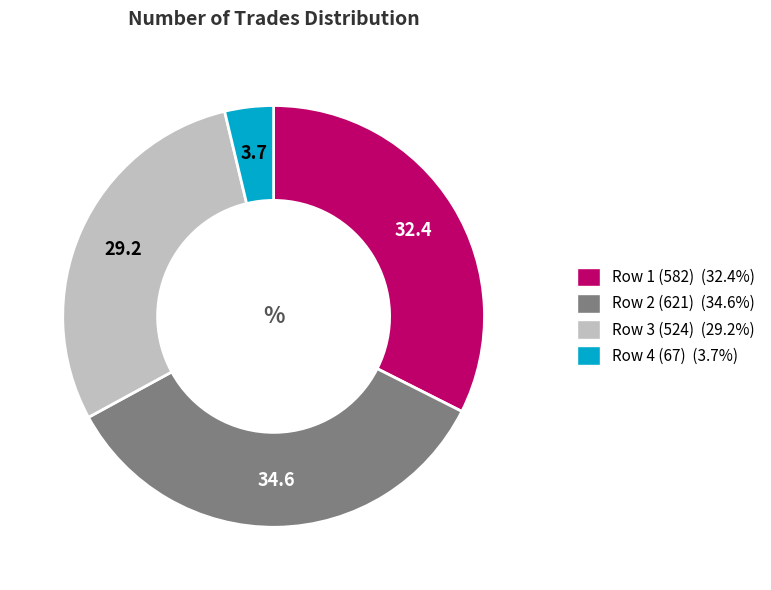

How many segments does this pie chart have?

4